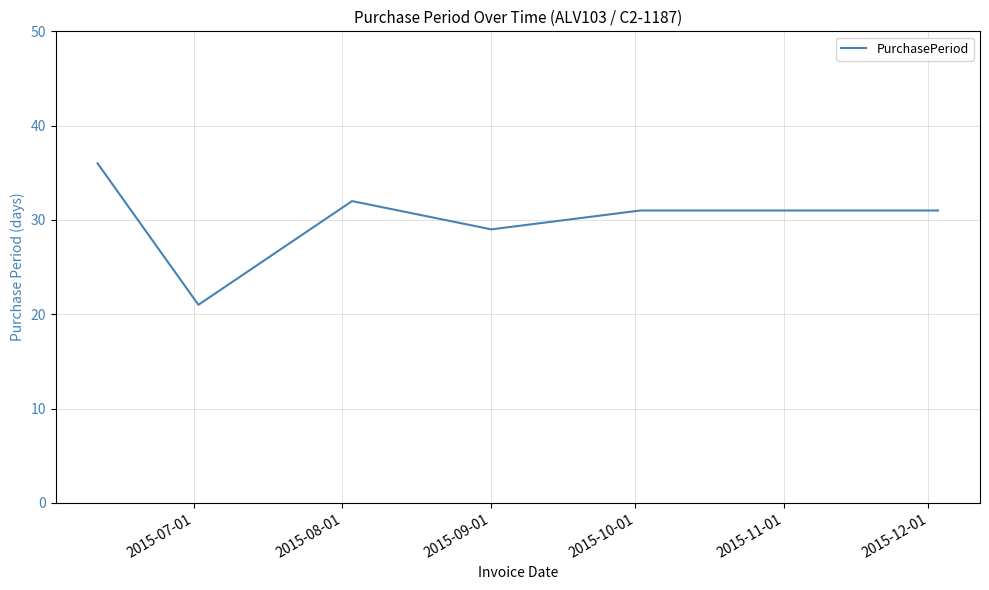

What is the smallest value displayed?

21